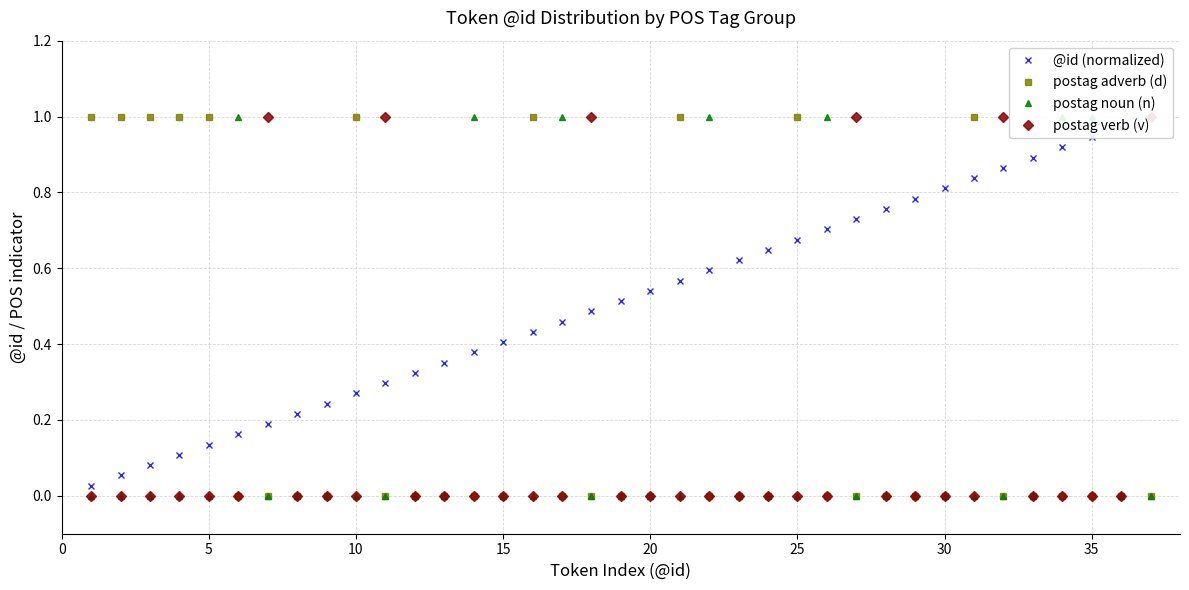

Which series has the largest total across all categories?

@id (normalized)